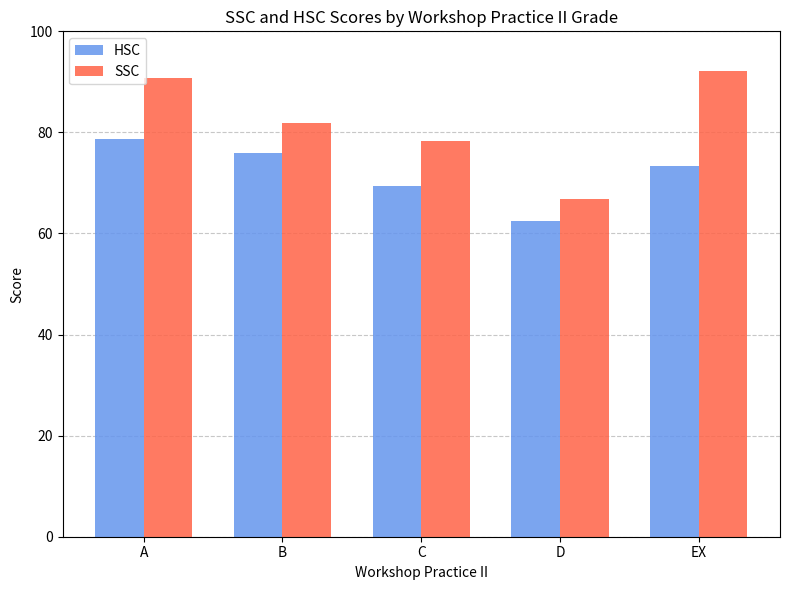

What is the difference between the HSC values at EX and B?

2.6